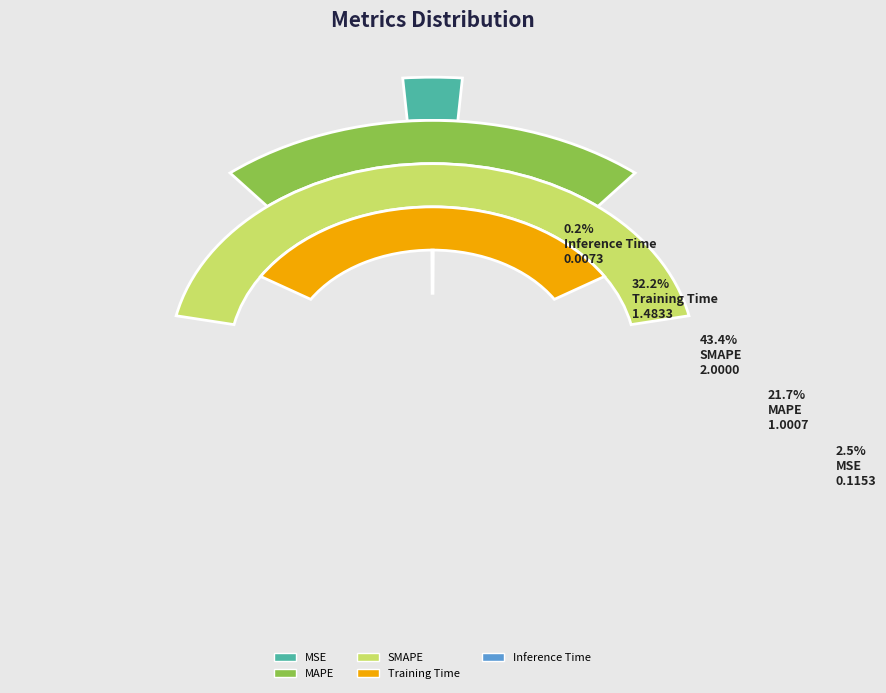

Is MAPE the majority of the pie?

No